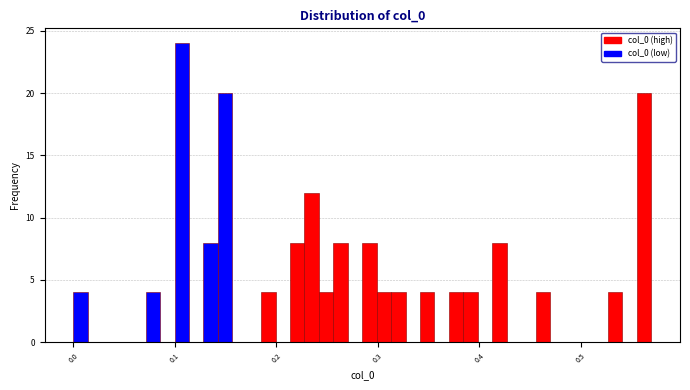

Read against the x-axis, roughly where is the centre of the tallest bar?

0.11